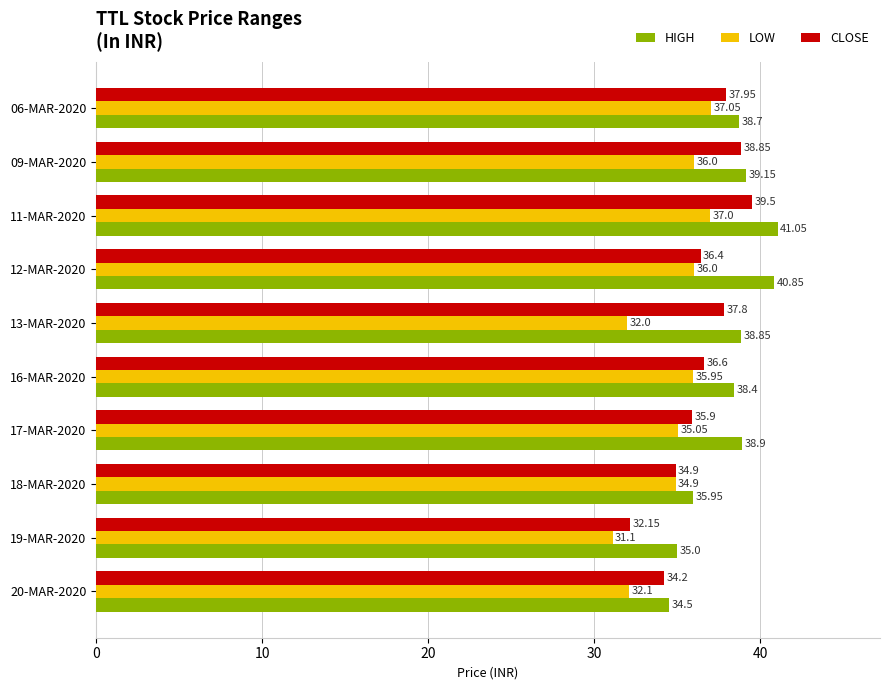

At how many categories does at least one series exceed 36?

7